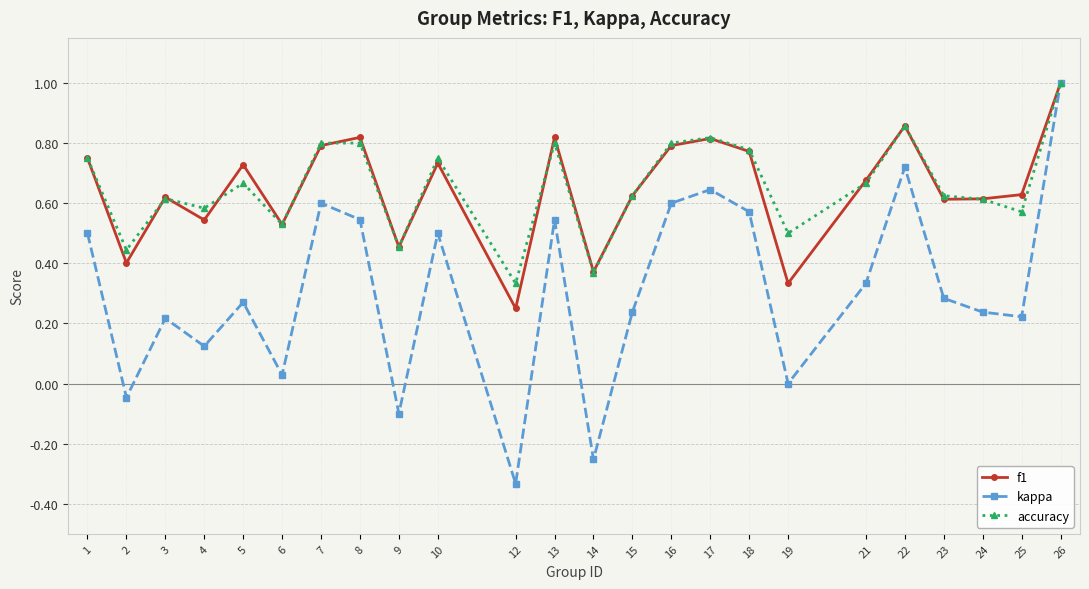

At which category is the sum across all series the highest?

26